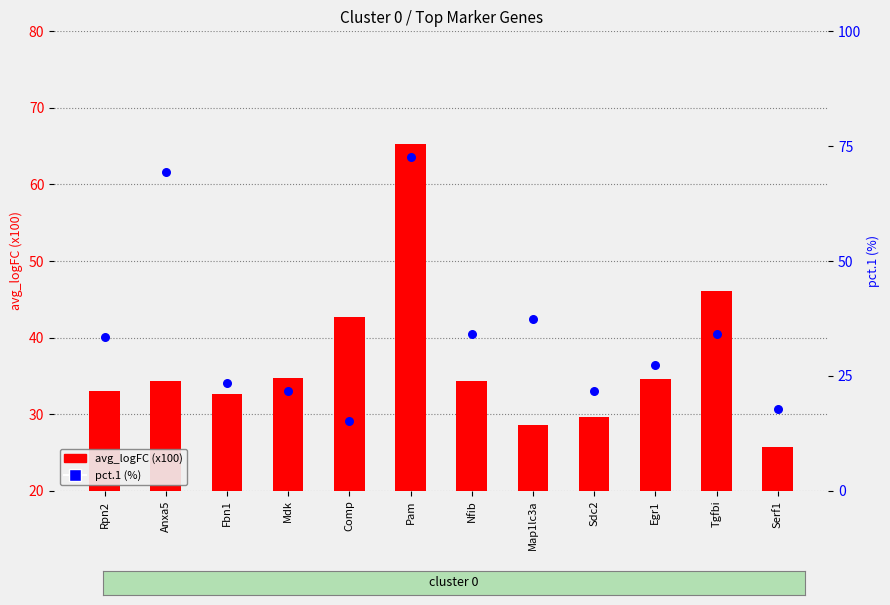

At how many categories does at least one series exceed 38?

4